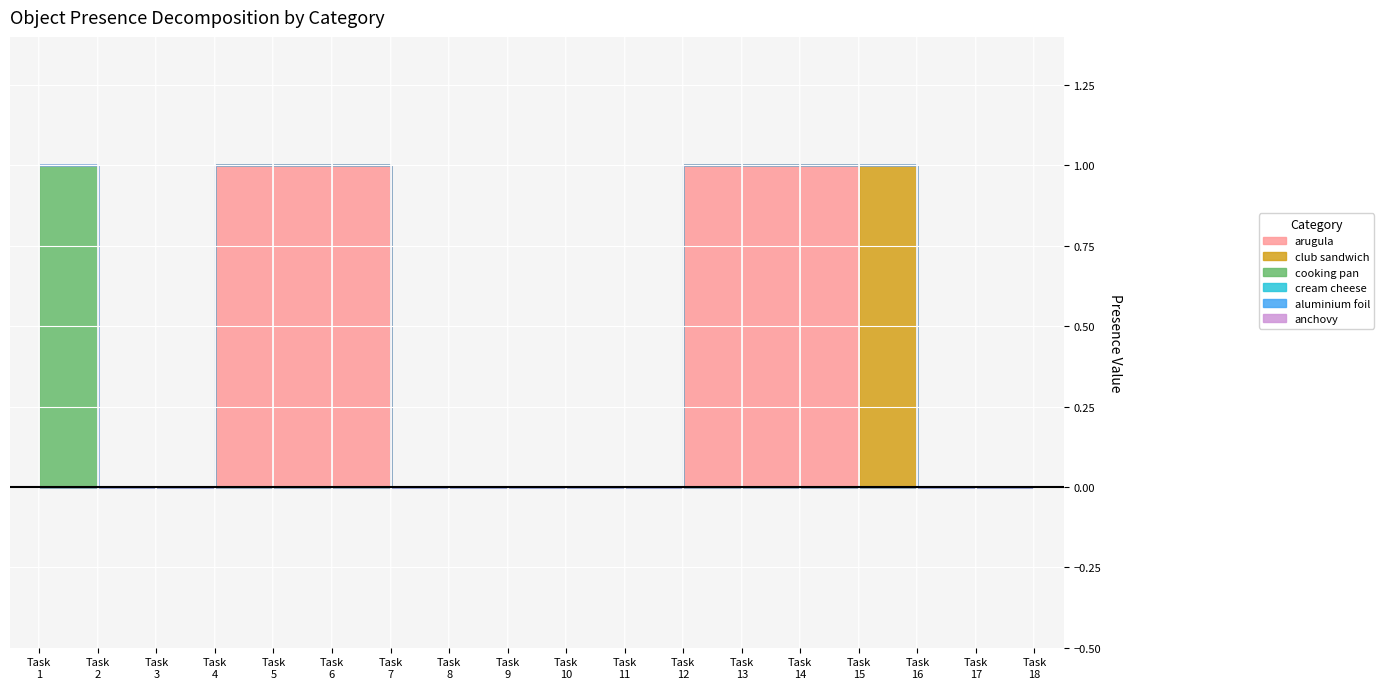

Reading left to right, extract all data points from this chart.

arugula: 0	0	0	1	1	1	0	0	0	0	0	1	1	1	0	0	0	0
club sandwich: 0	0	0	0	0	0	0	0	0	0	0	0	0	0	1	0	0	0
cooking pan: 1	0	0	0	0	0	0	0	0	0	0	0	0	0	0	0	0	0
cream cheese: 0	0	0	0	0	0	0	0	0	0	0	0	0	0	0	0	0	0
aluminium foil: 0	0	0	0	0	0	0	0	0	0	0	0	0	0	0	0	0	0
anchovy: 0	0	0	0	0	0	0	0	0	0	0	0	0	0	0	0	0	0